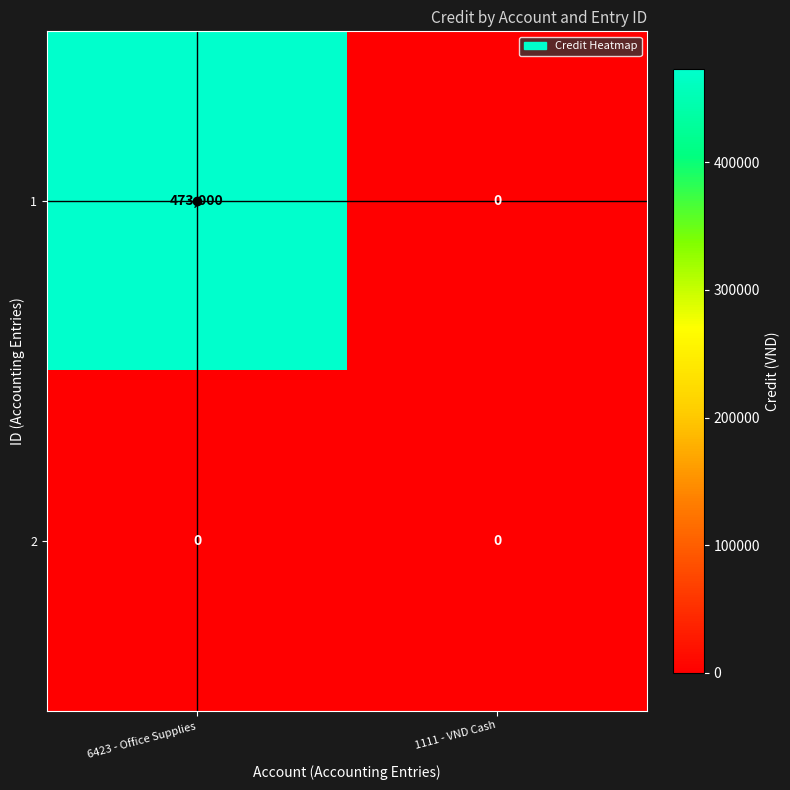

At how many categories does at least one series exceed 61781?

1